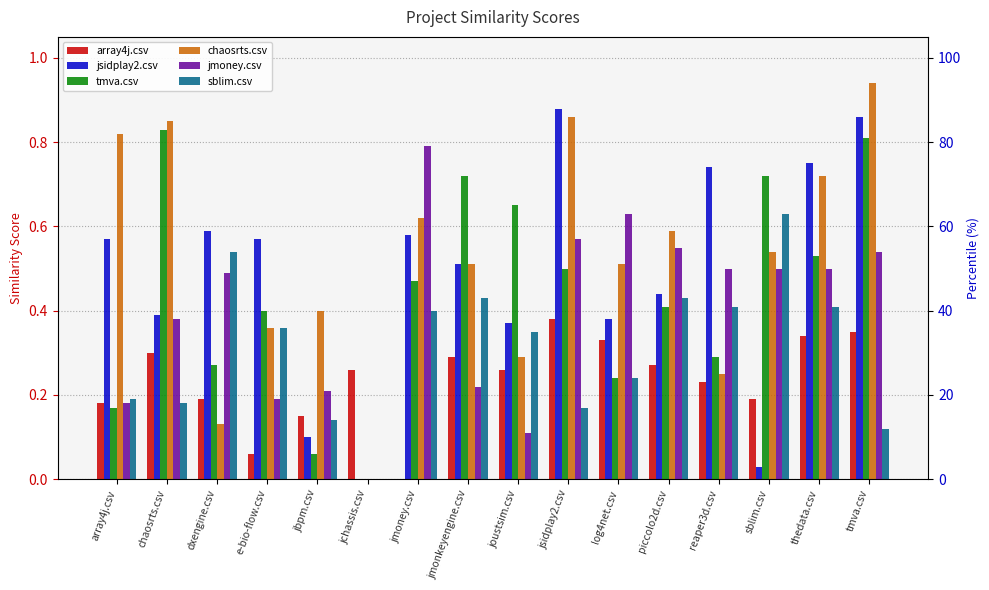

Rank the categories by sblim.csv value from highest to lowest.

sblim.csv, dxengine.csv, jmonkeyengine.csv, piccolo2d.csv, reaper3d.csv, thedata.csv, jmoney.csv, e-bio-flow.csv, joustsim.csv, log4net.csv, array4j.csv, chaosrts.csv, jsidplay2.csv, jbpm.csv, tmva.csv, jchassis.csv